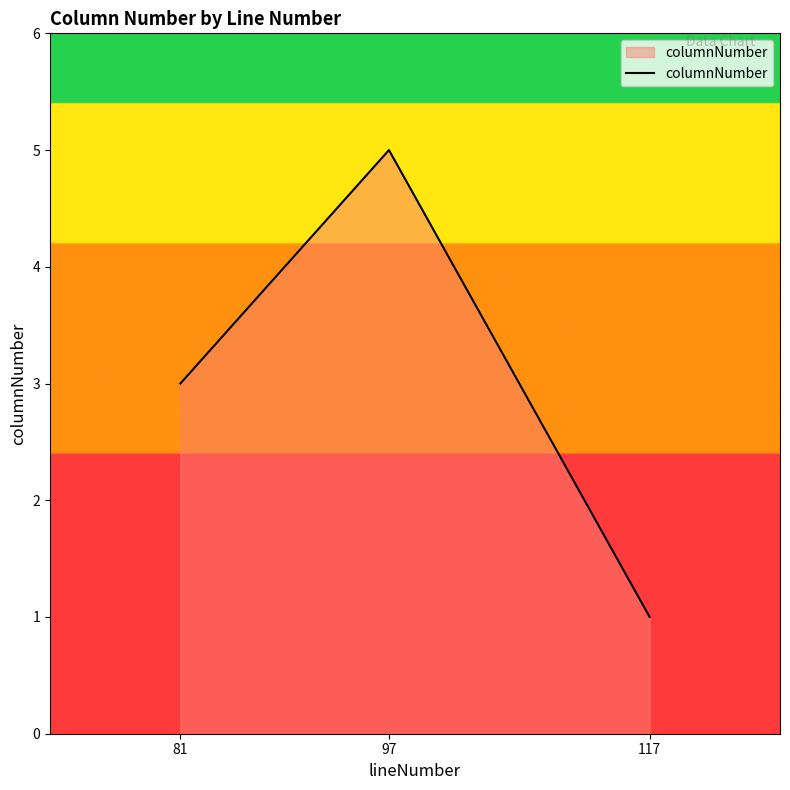

The value at 117 is 1. True or false?

True